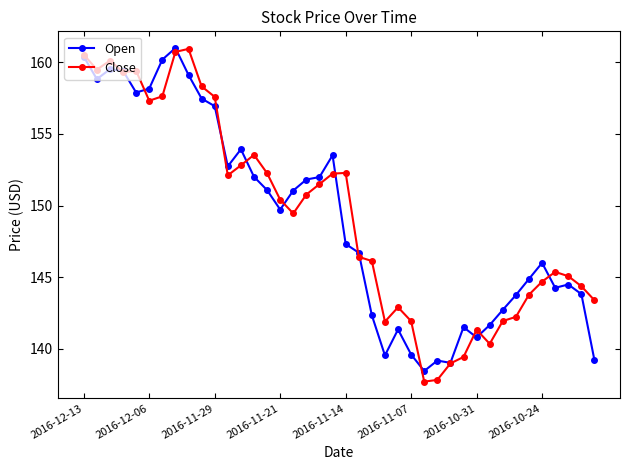

What is the minimum value for Open?

138.4